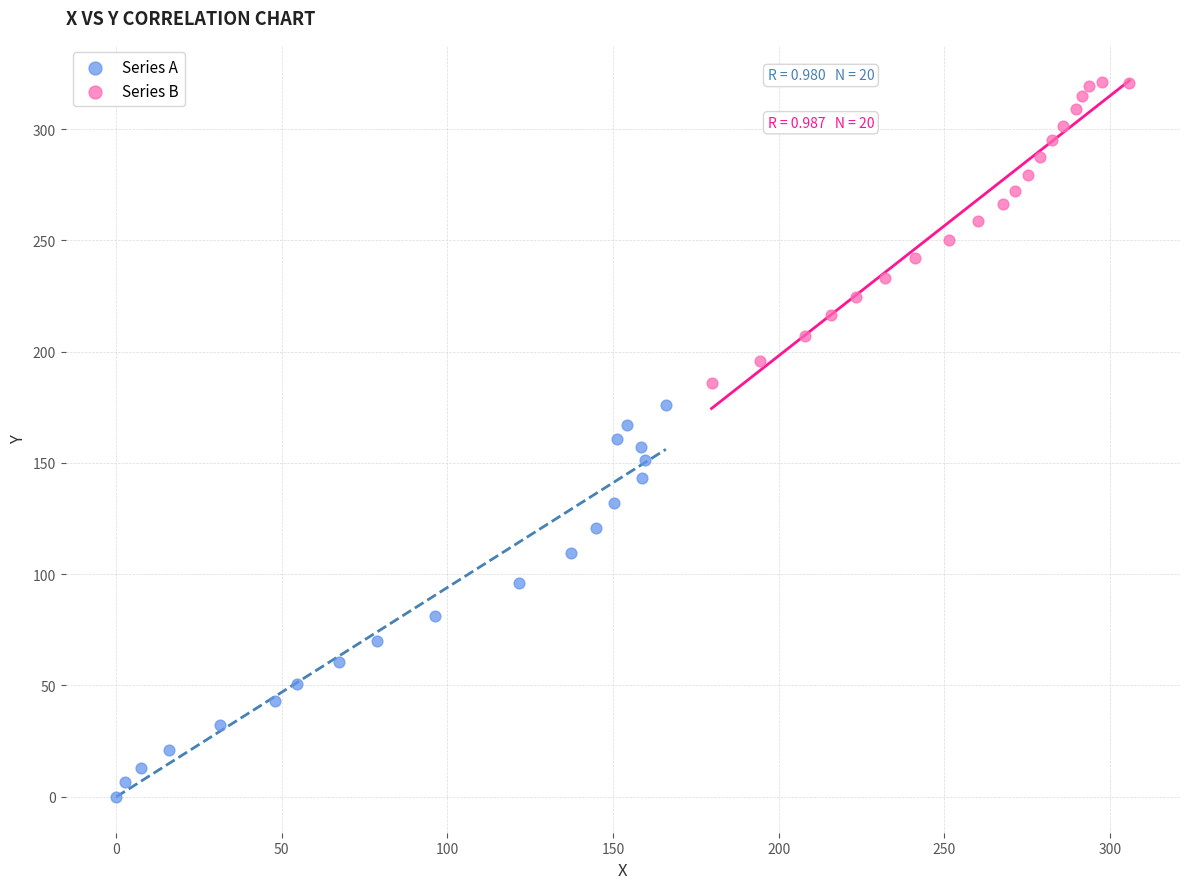

Which series contains the lowest Y value?

Series A